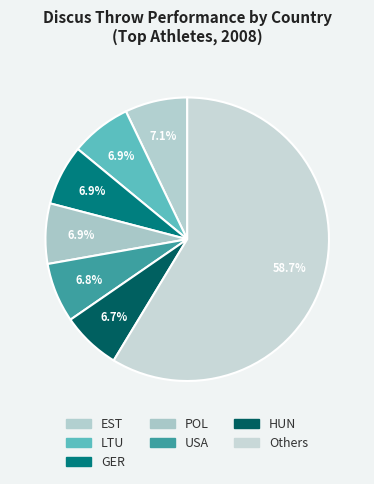

Count the number of slices in the pie.

7